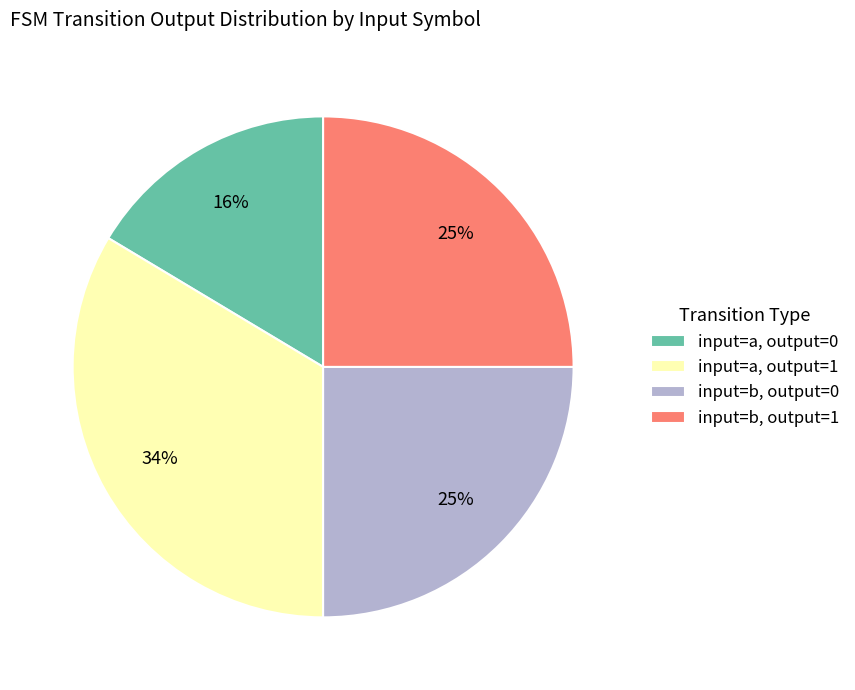

Is the sum of input=b, output=0 and input=a, output=1 greater than half?

Yes